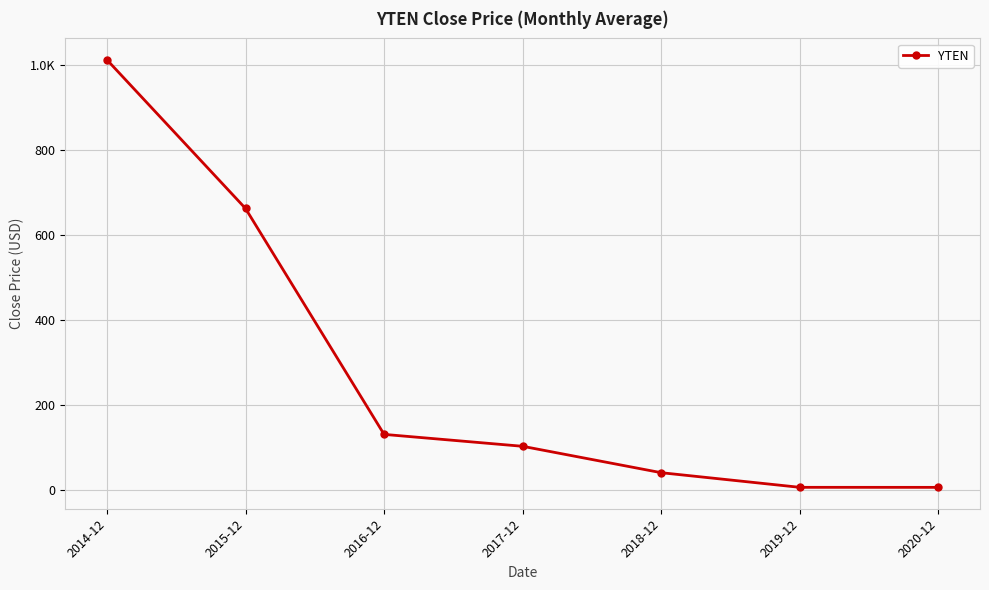

What is the ratio of the value at 2015-12 to the value at 2019-12?

104.9